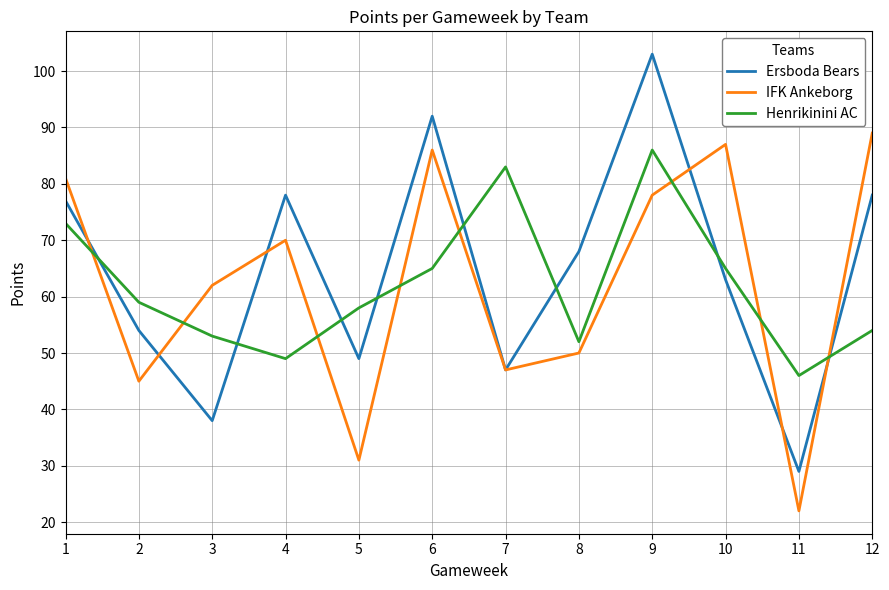

At 2, list the series in order from smallest to largest.

IFK Ankeborg, Ersboda Bears, Henrikinini AC